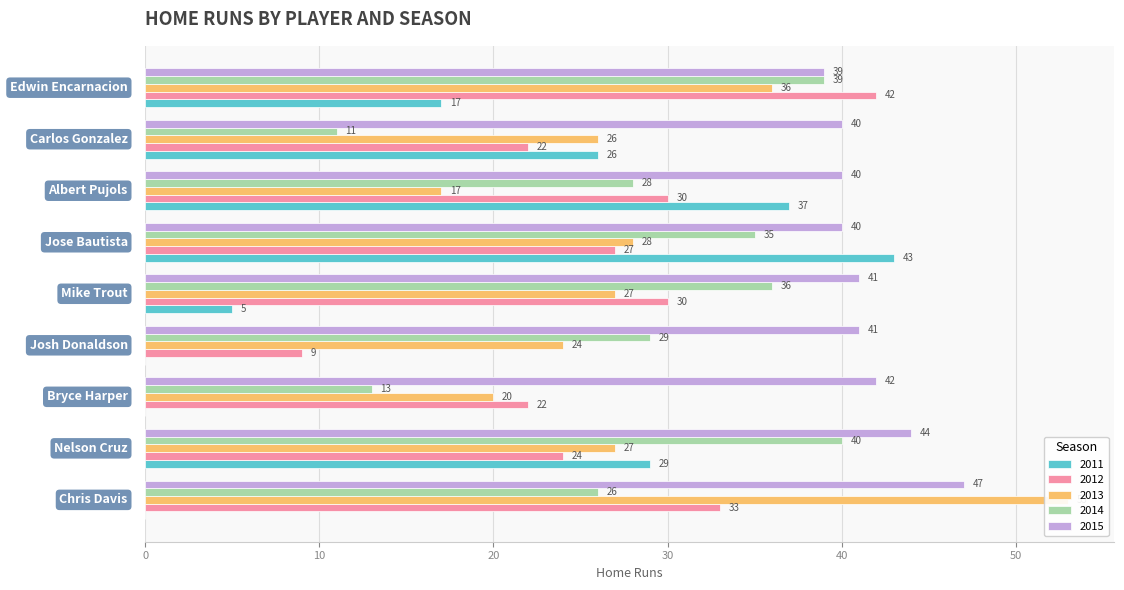

What is the spread (max minus min) of values at Josh Donaldson?

41